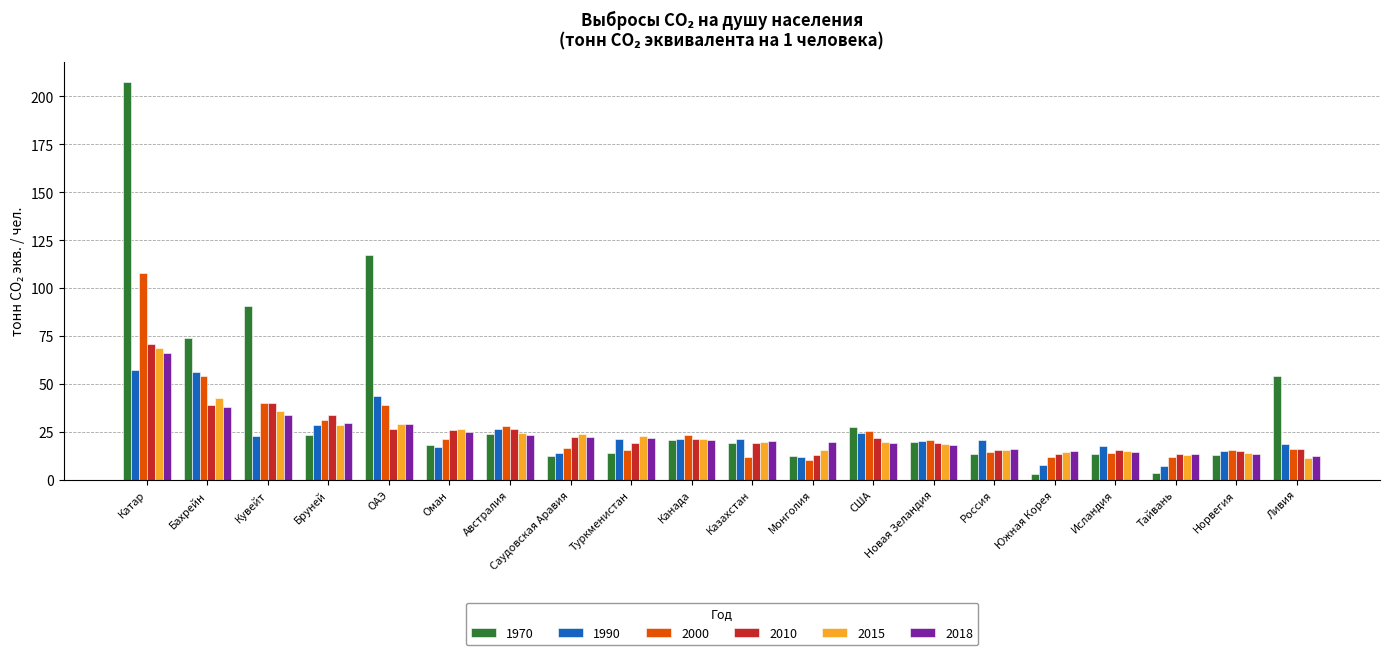

What is the highest value of the 2018 series?

66.2